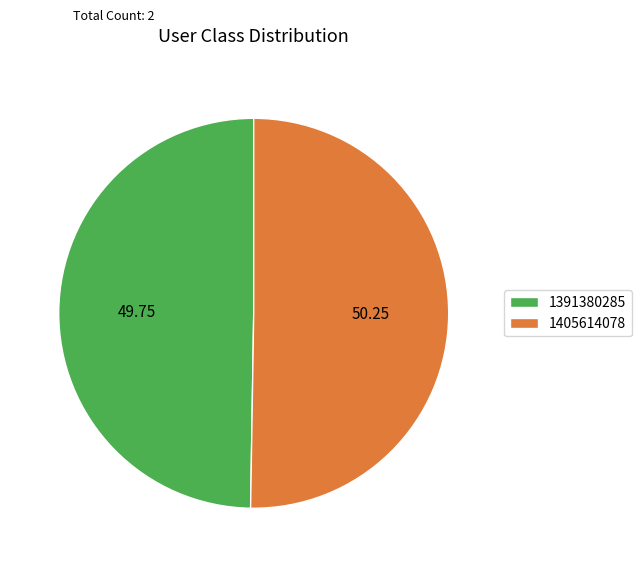

Does any single category account for the majority?

Yes